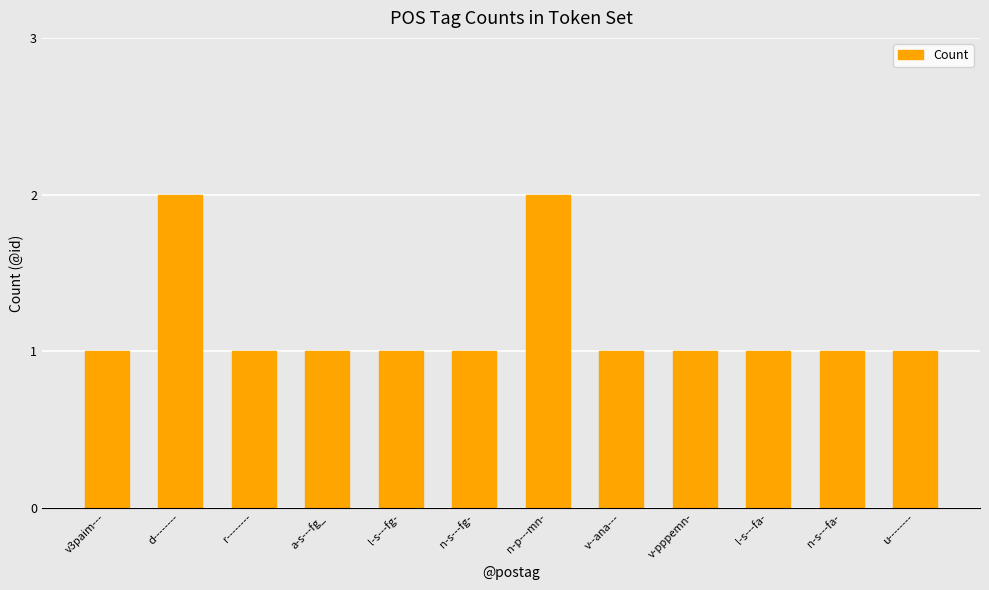

What is the label of the 2nd bar from the right?

n-s---fa-